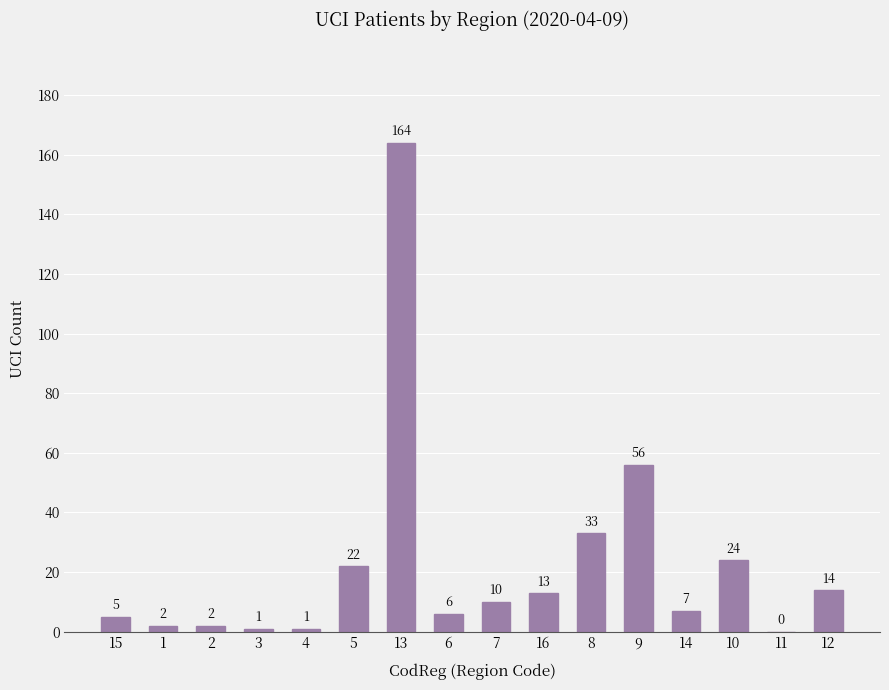

True or false: the data shows 1 at 4.

True